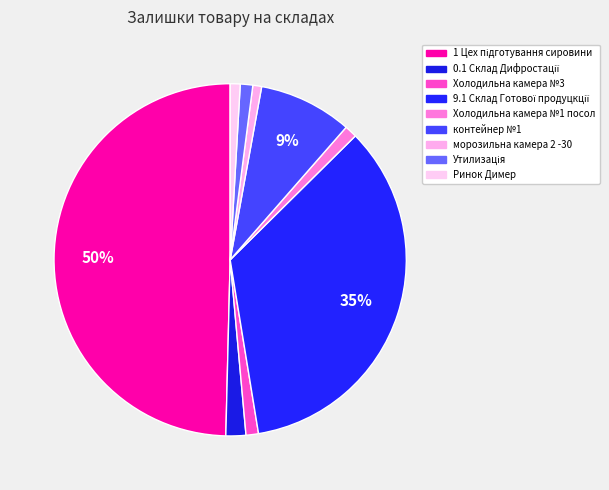

How many slices are in this pie chart?

9